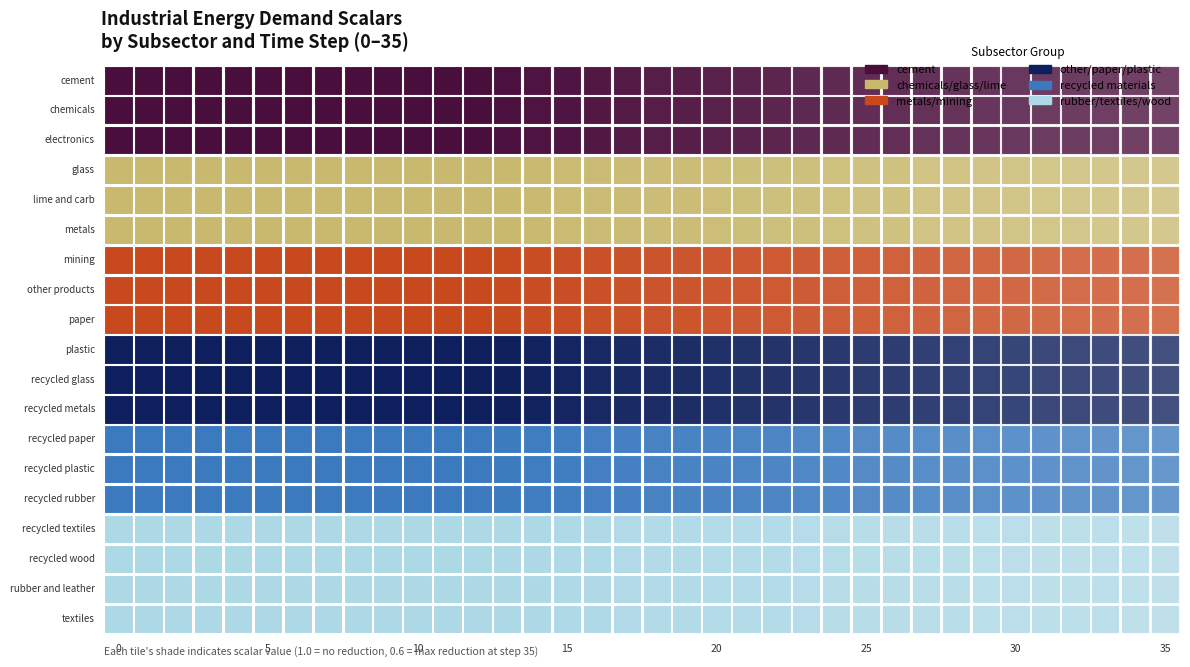

List the series in order of their peak value, lowest first.

cement, chemicals, electronics, glass, lime_and_carb, metals, mining, other_products, paper, plastic, recycled_glass, recycled_metals, recycled_paper, recycled_plastic, recycled_rubber, recycled_textiles, recycled_wood, rubber_and_leather, textiles